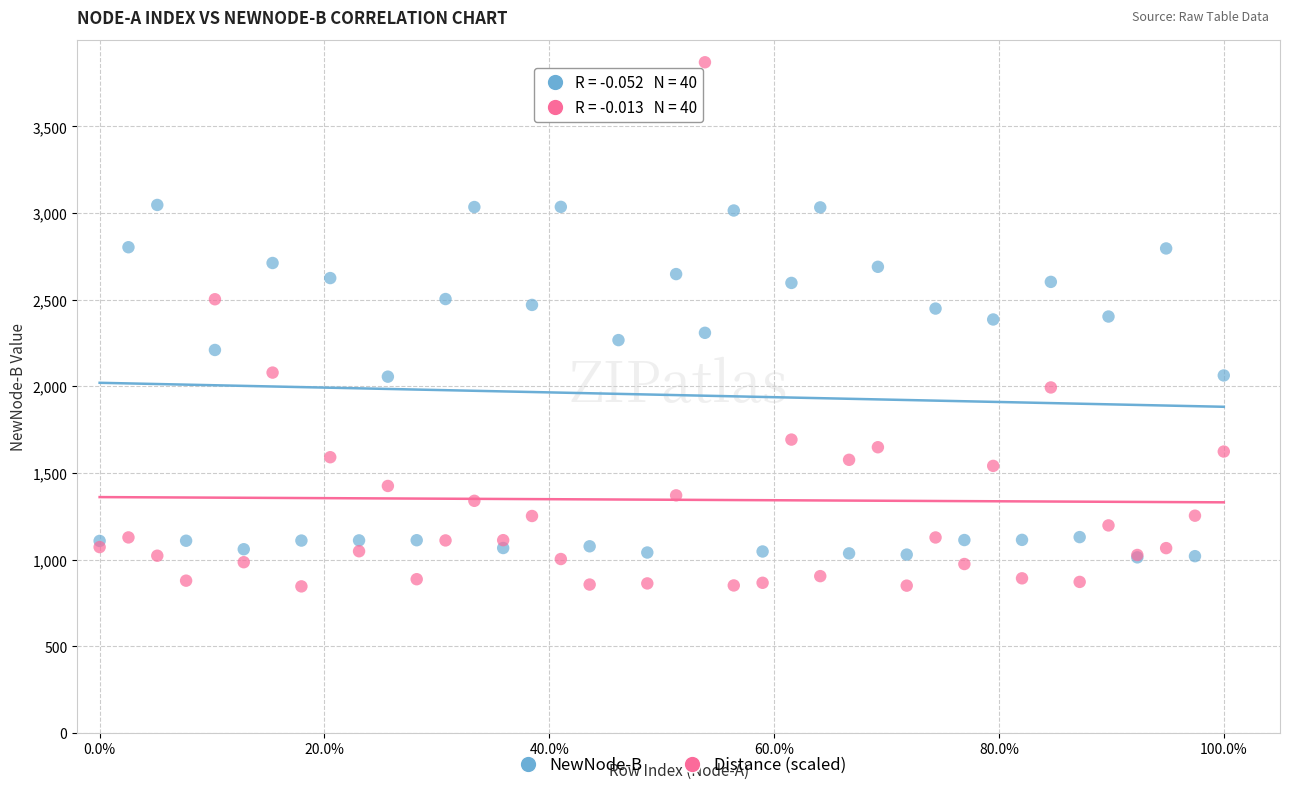

Which series has the widest spread of Y values?

Distance (scaled)